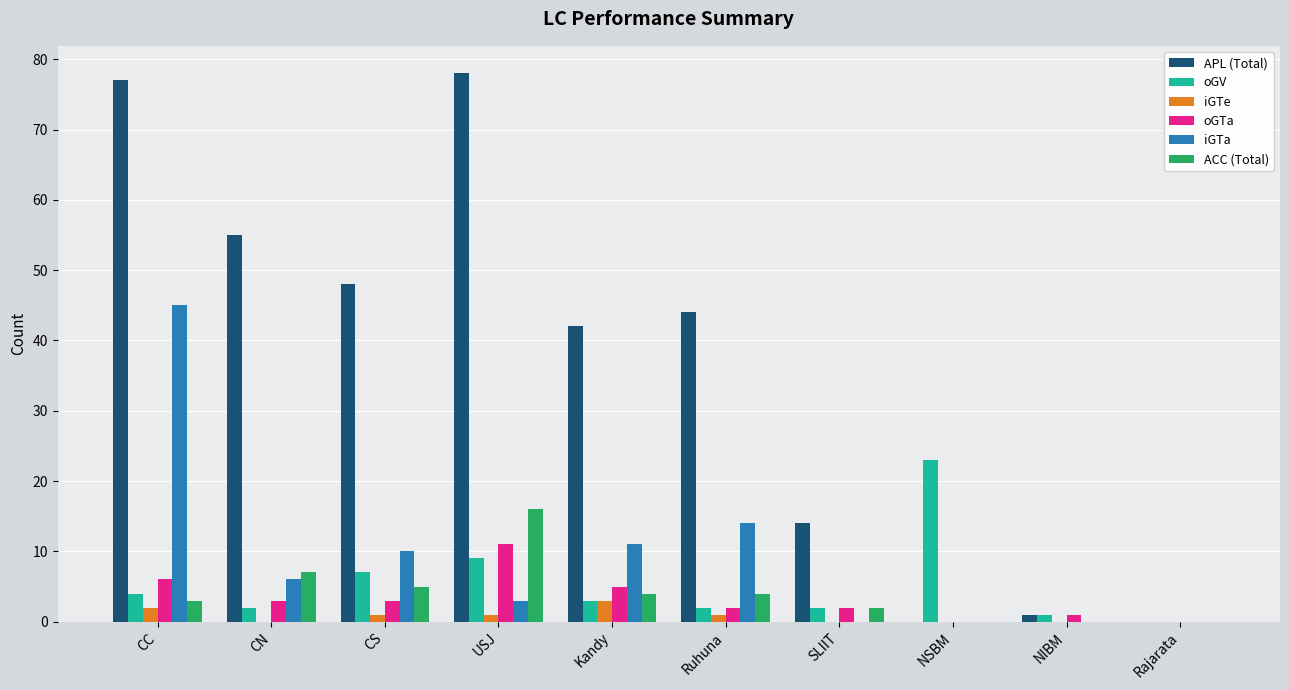

True or false: ACC (Total) has a value of 0 at NSBM.

True